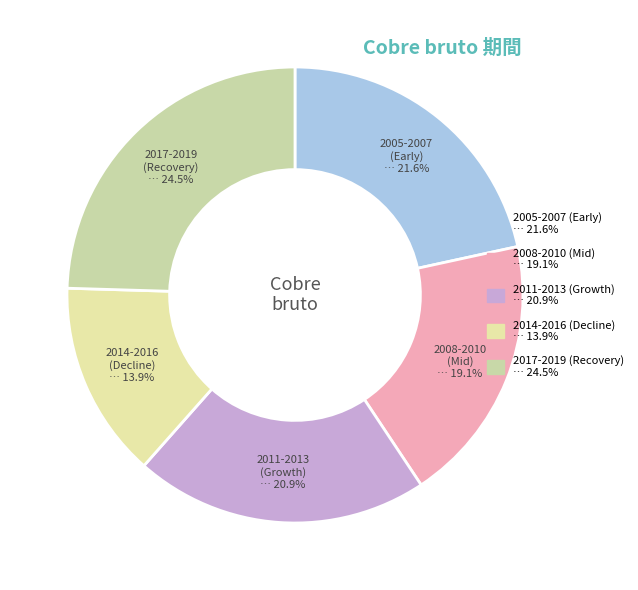

Does 2017-2019 (Recovery) account for over 50% of the chart?

No